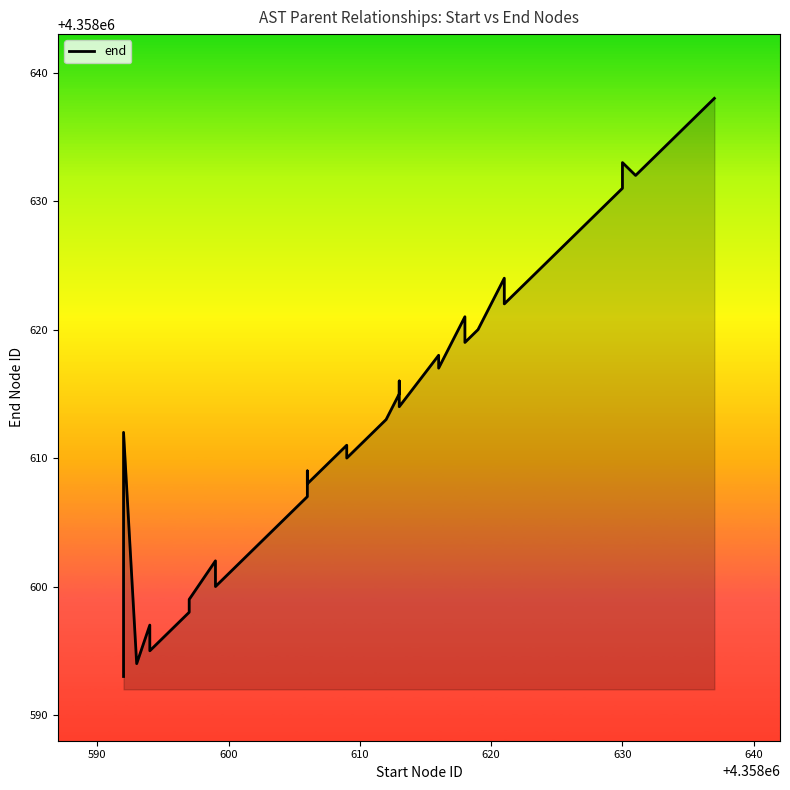

Is it true that the value at 14 is 6983270?

False